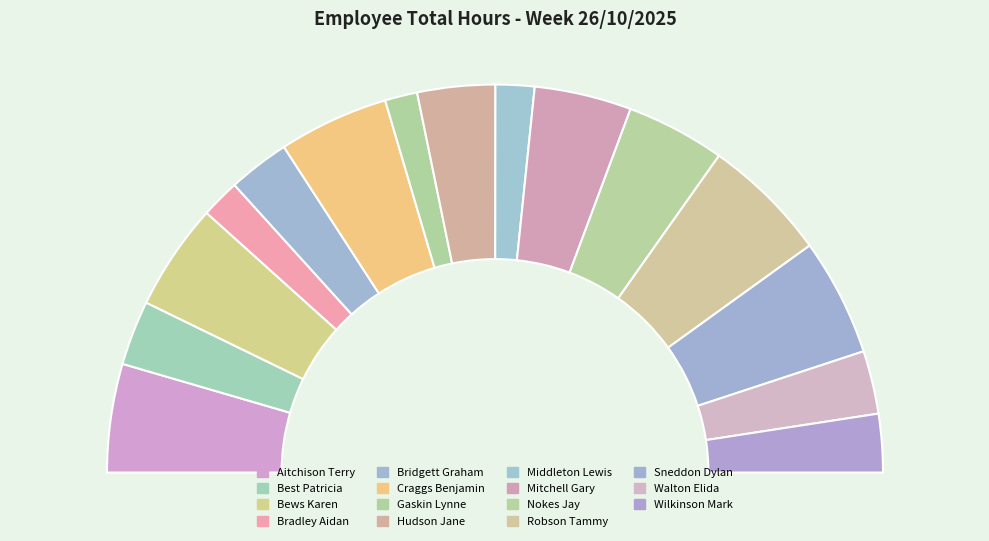

What percentage is the Gaskin Lynne slice, to the nearest percent?

3%